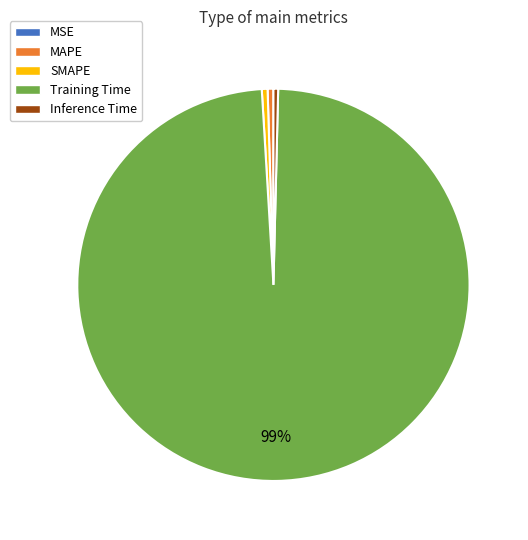

Combined, do Inference Time and Training Time account for over 50%?

Yes